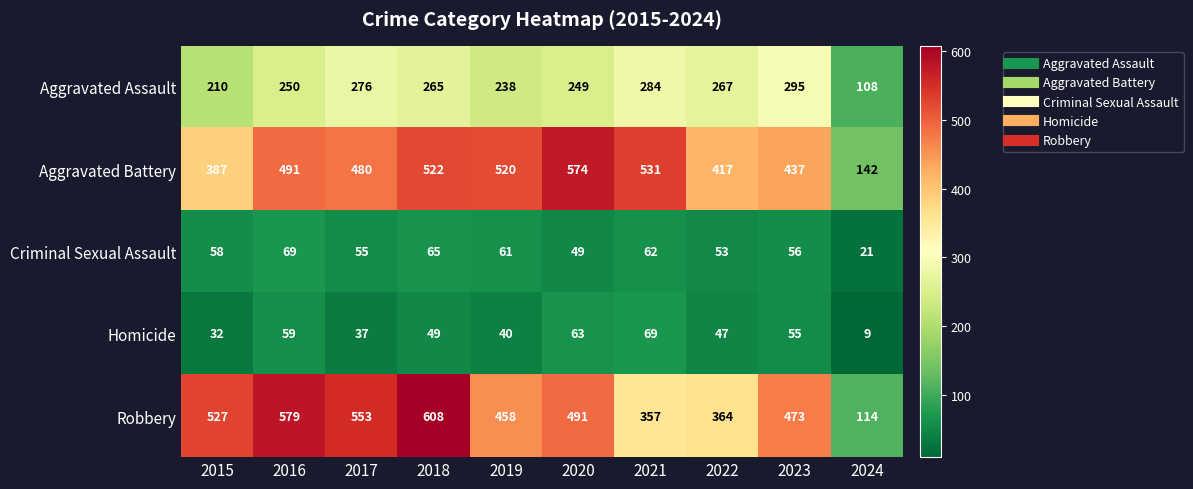

Which series has the largest range (max minus min)?

Robbery